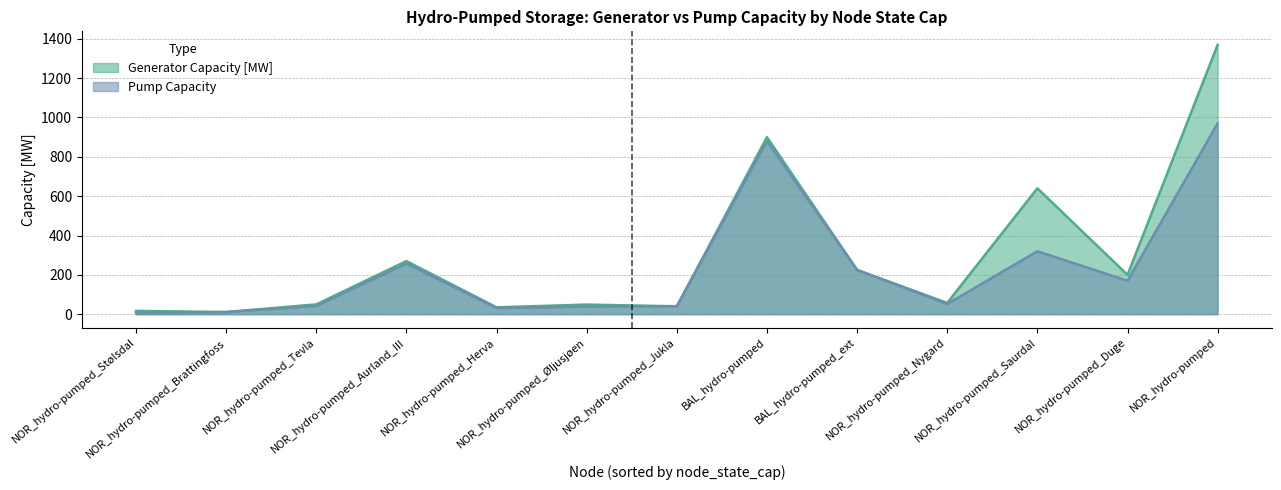

Which series has the largest total across all categories?

Generator Capacity [MW]